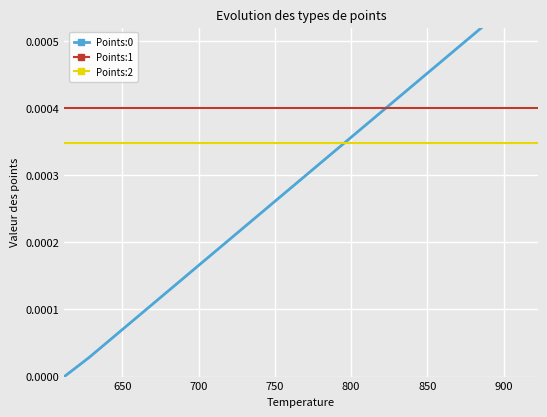

True or false: Points:2 and Points:1 intersect in this chart.

False